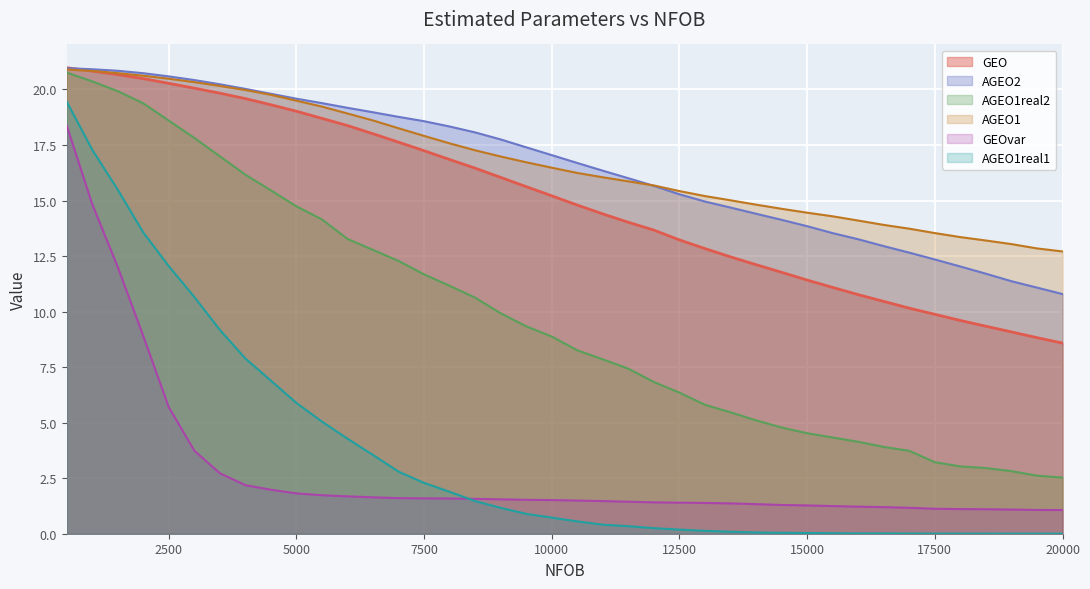

How many data points does each series have?

40